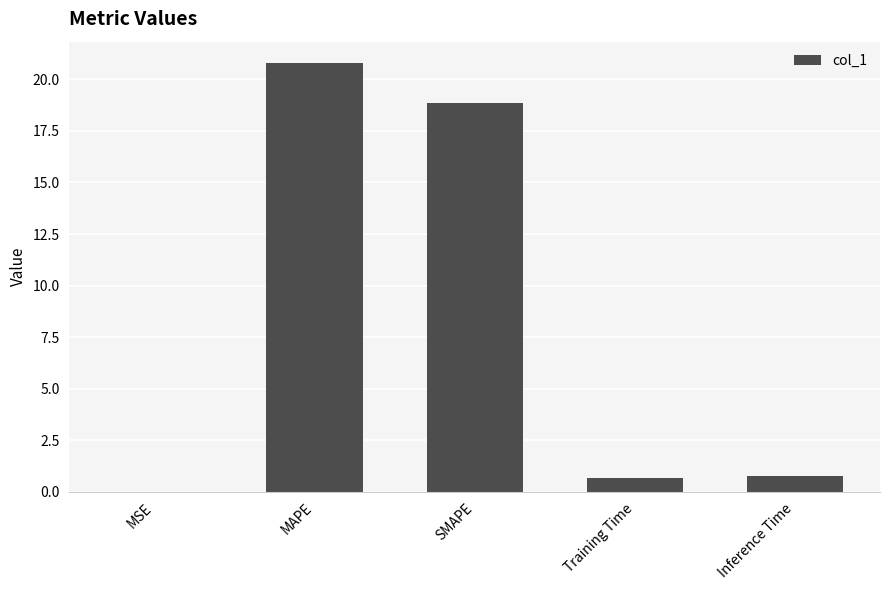

Which has a higher value, MAPE or Training Time?

MAPE